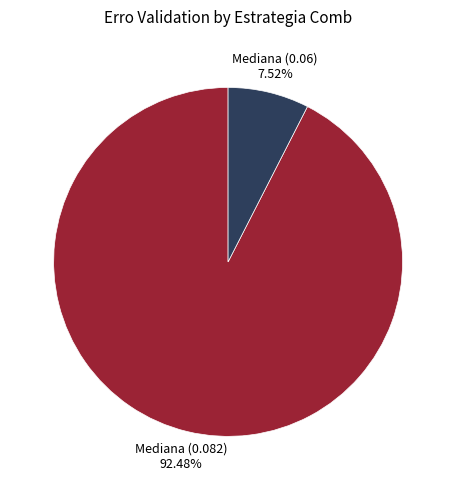

Which category has the biggest portion of the pie?

Mediana (0.082)